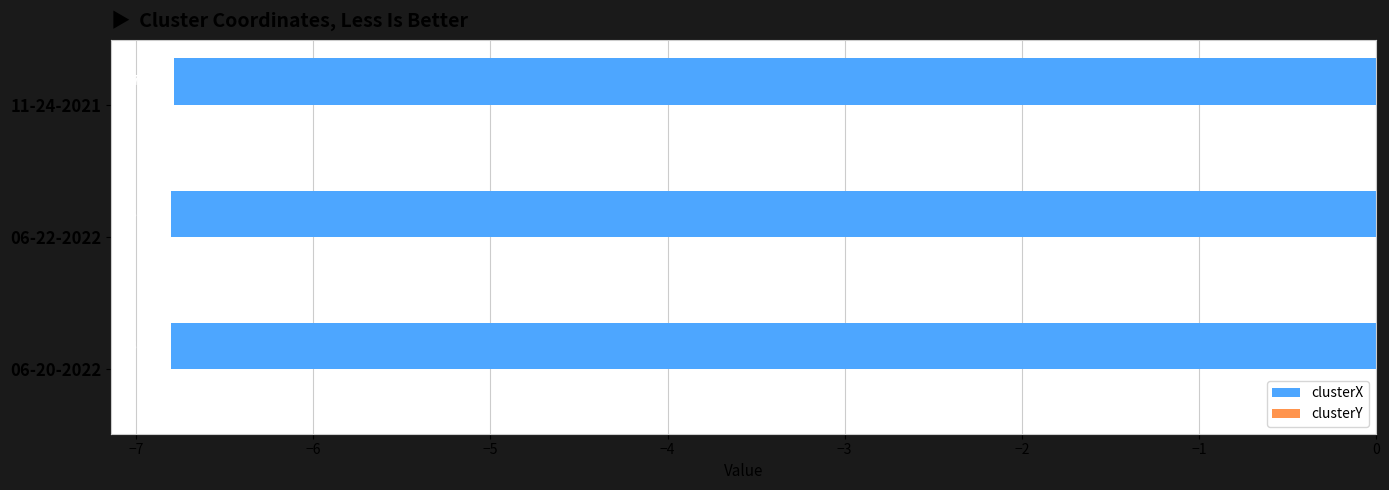

Which series changed the most between 06-22-2022 and 11-24-2021?

clusterX